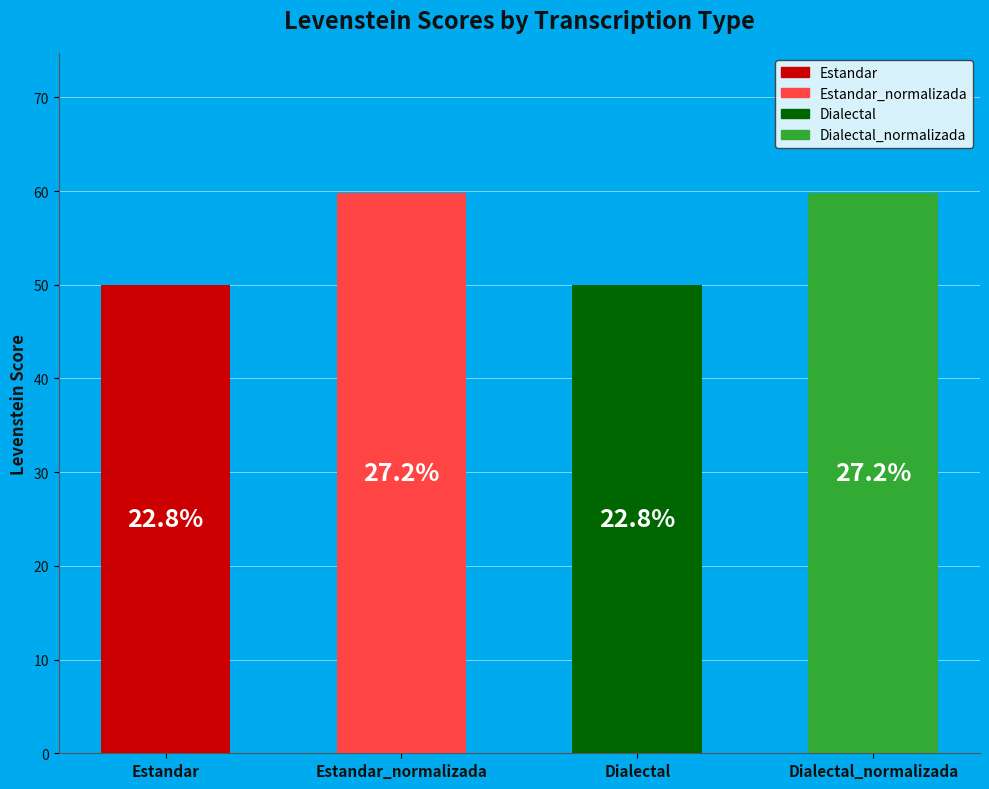

True or false: Estandar accounts for 36% of the total.

False